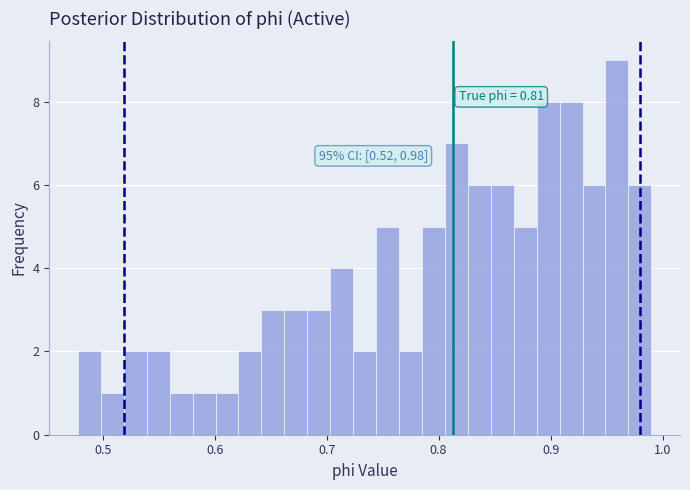

Read against the x-axis, roughly where is the centre of the tallest bar?

0.96